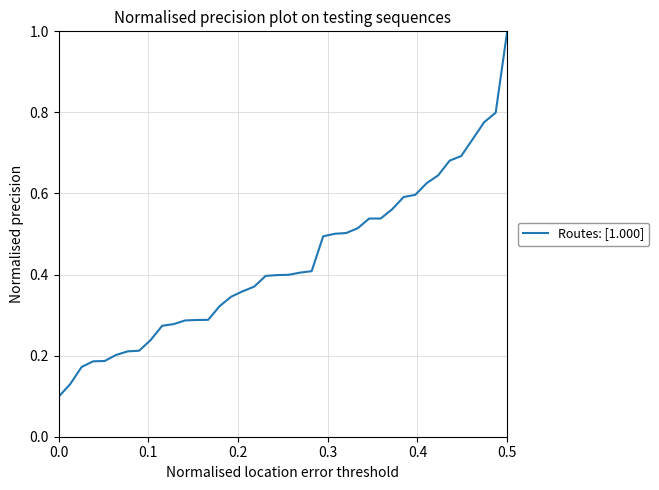

What is the difference between the maximum and minimum values?

0.9